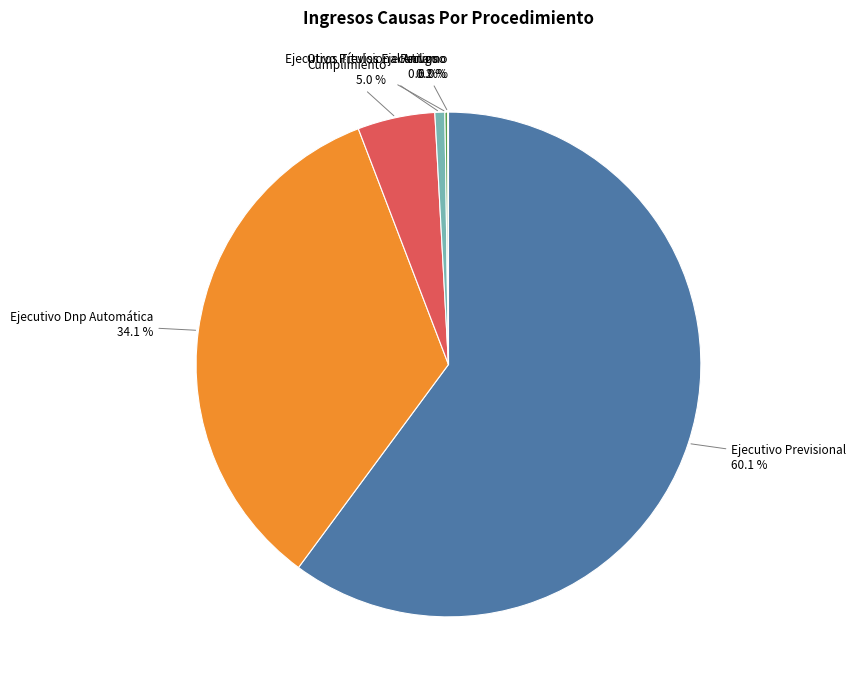

Which slice is the largest?

Ejecutivo Previsional